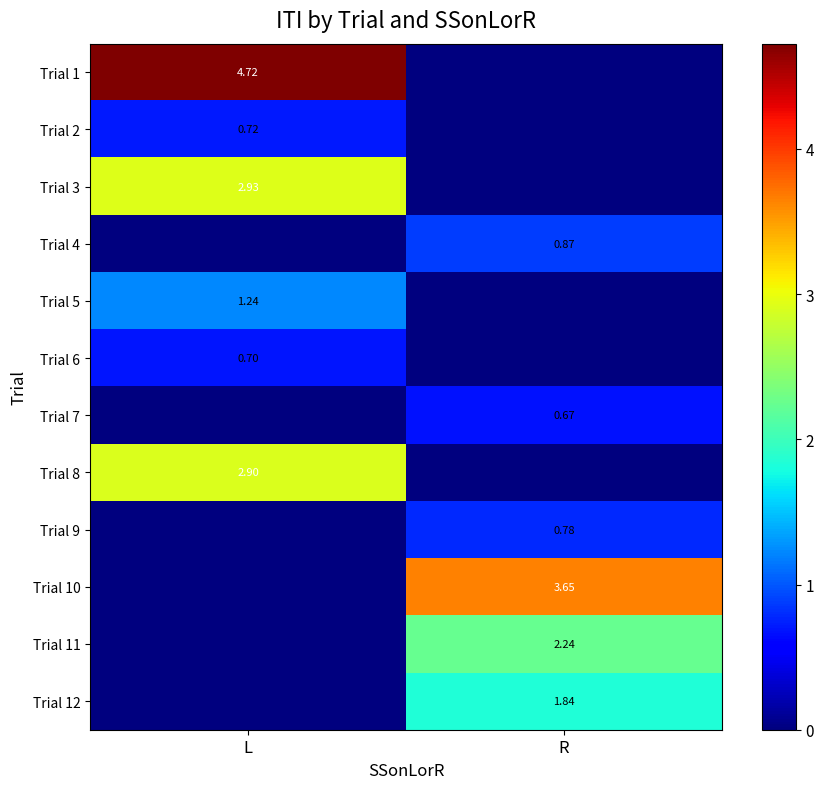

List the series in order of their peak value, lowest first.

Trial 7, Trial 6, Trial 2, Trial 9, Trial 4, Trial 5, Trial 12, Trial 11, Trial 8, Trial 3, Trial 10, Trial 1